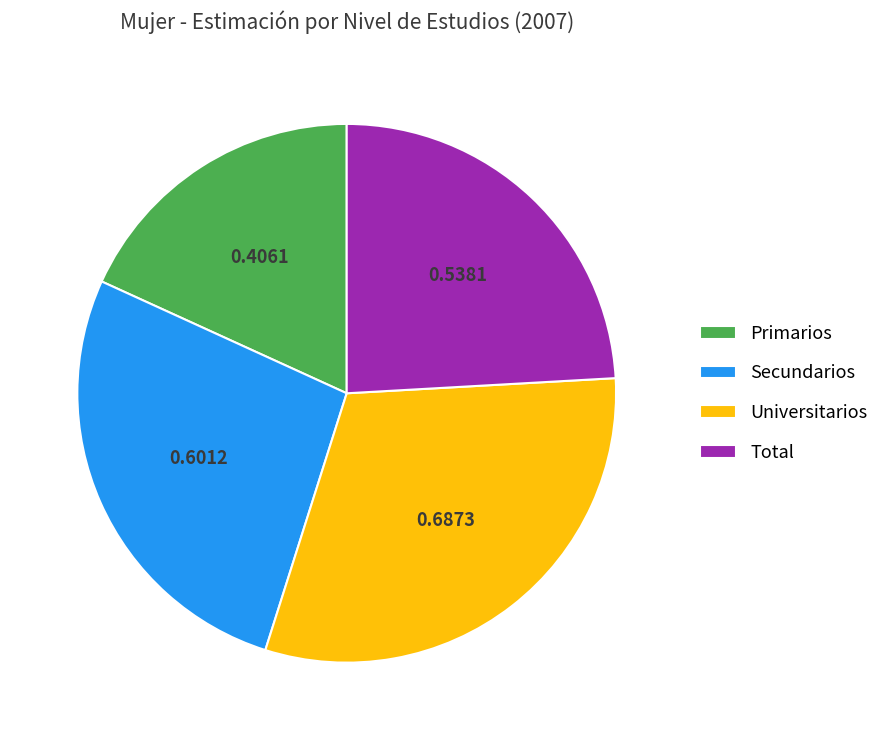

Between Primarios and Universitarios, which is larger?

Universitarios